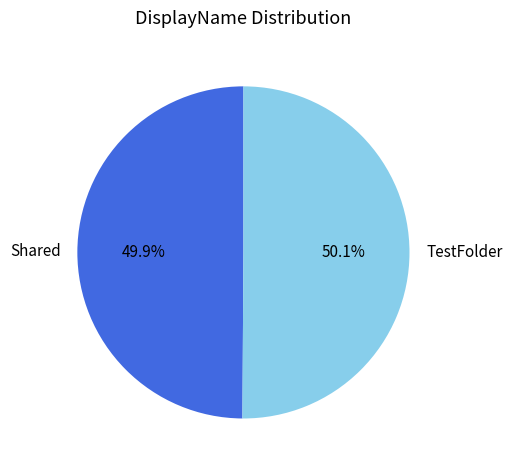

Is it true that Shared is 50% of the pie?

True